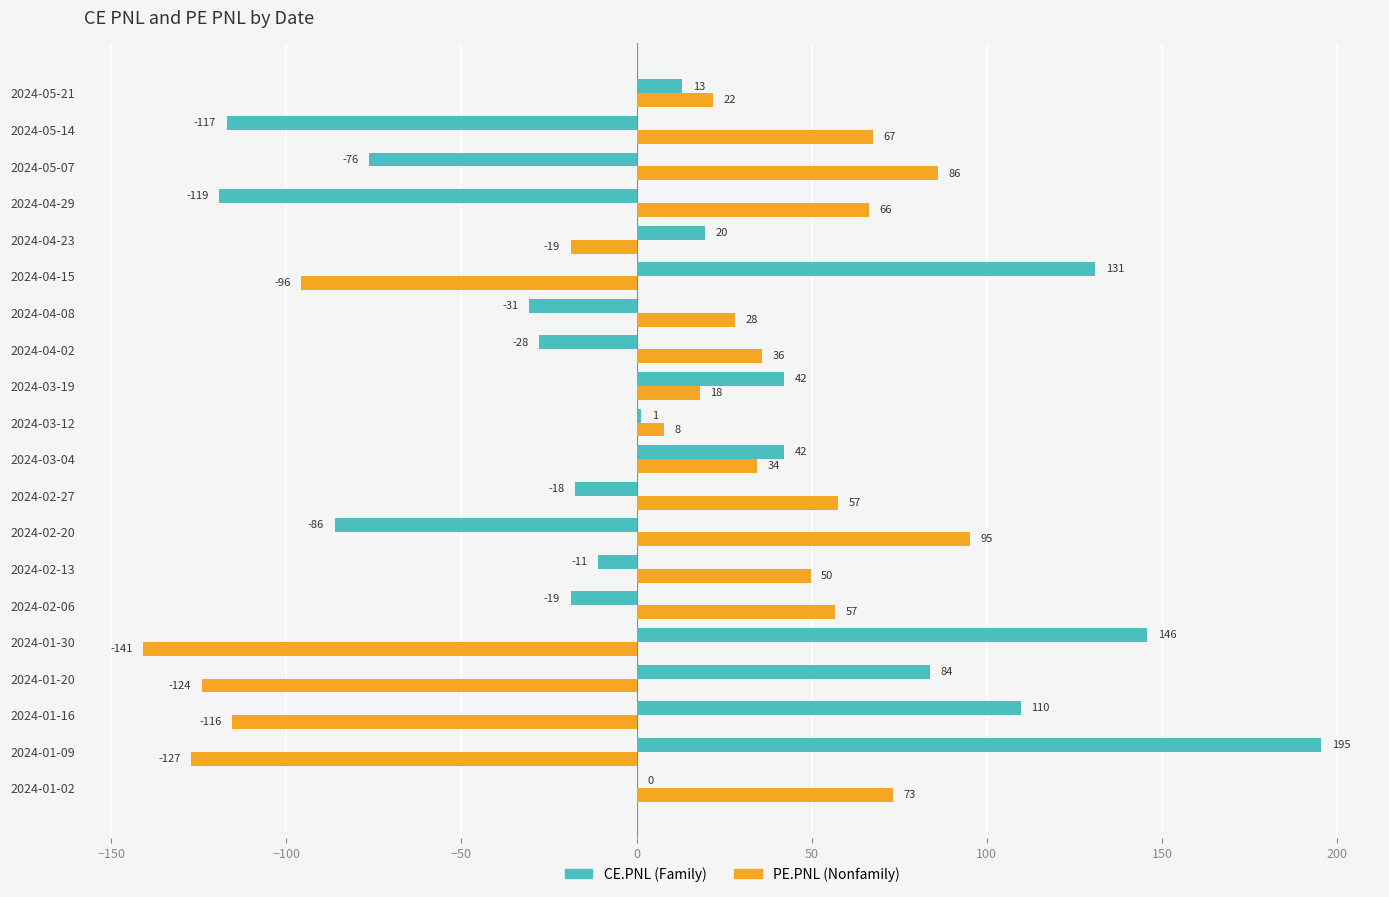

At which category is the sum across all series the highest?

2024-03-04